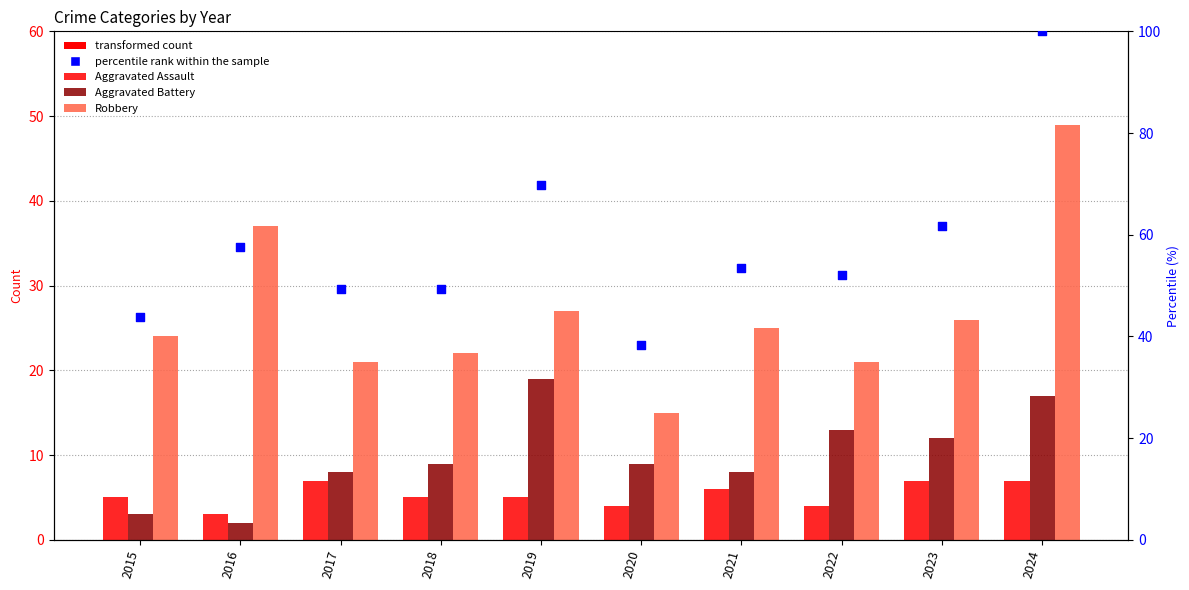

Which series has the largest total across all categories?

percentile rank within the sample